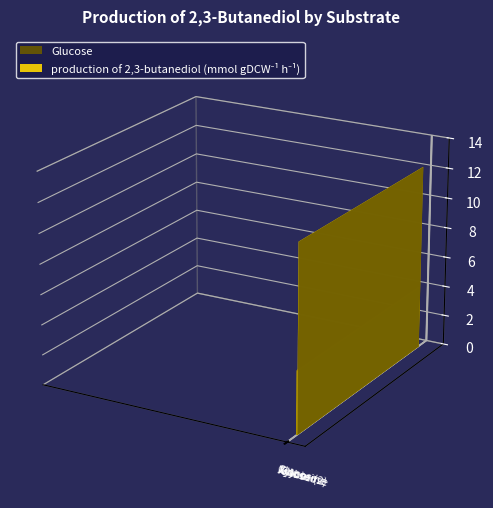

Does the chart contain stacked bars?

No